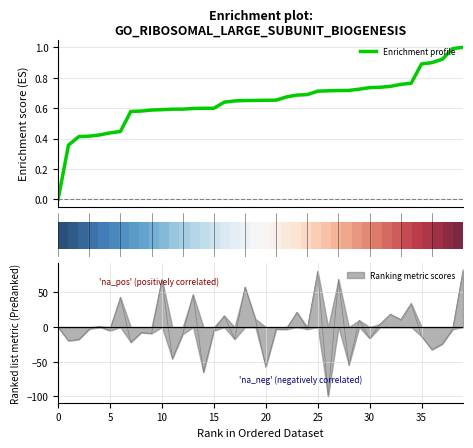

What is the highest value of the Enrichment profile series?

1.0